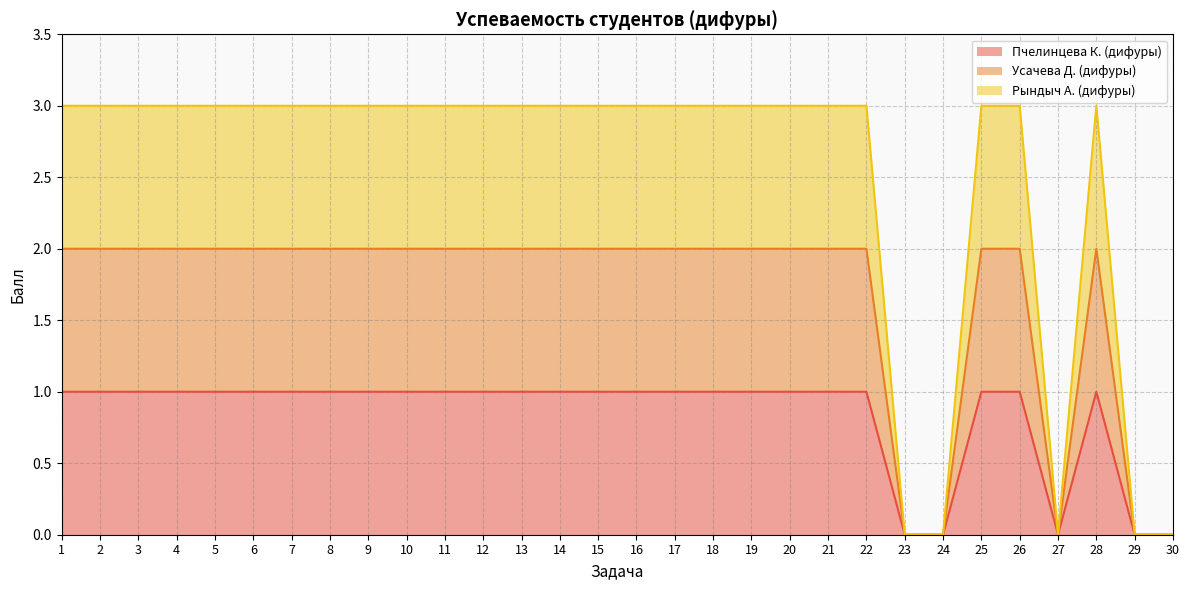

Count the Пчелинцева К. (дифуры) values in the range 1 to 2.

25